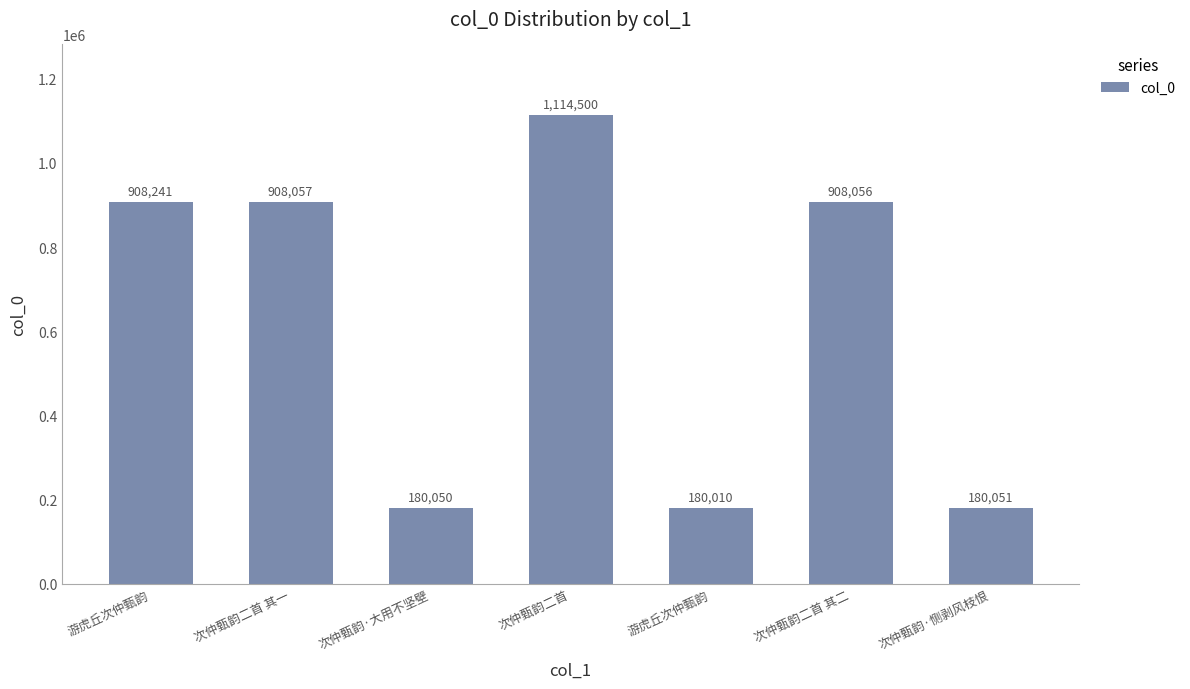

Reading left to right, transcribe all the data shown in this chart.

游虎丘次仲甄韵=908241	次仲甄韵二首 其一=908057	次仲甄韵·大用不坚壁=180050	次仲甄韵二首=1114500	游虎丘次仲甄韵=180010	次仲甄韵二首 其二=908056	次仲甄韵·恻剥风枝恨=180051